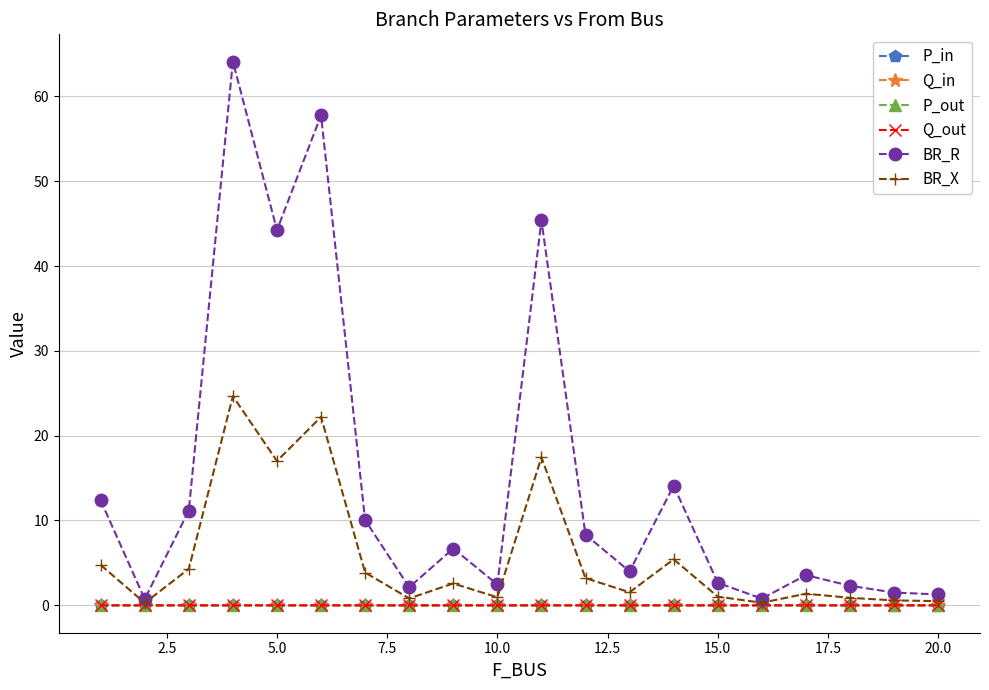

Which series has the widest spread of values?

BR_R